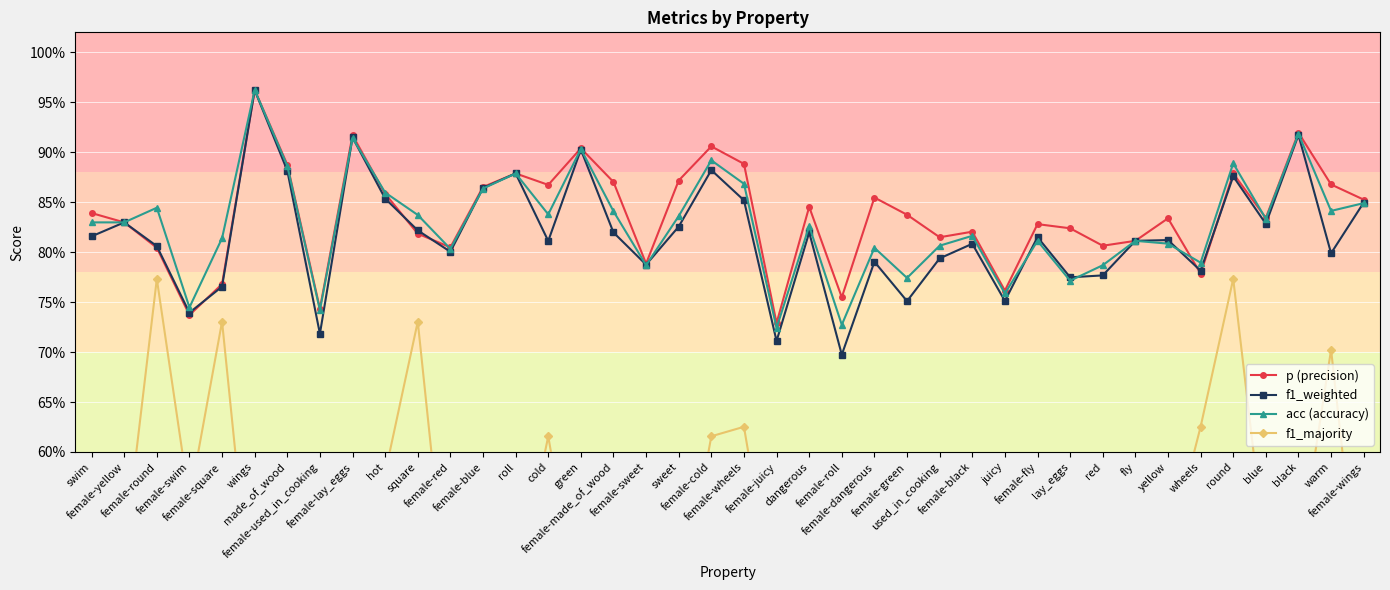

Which has a higher value, red or wheels?

red